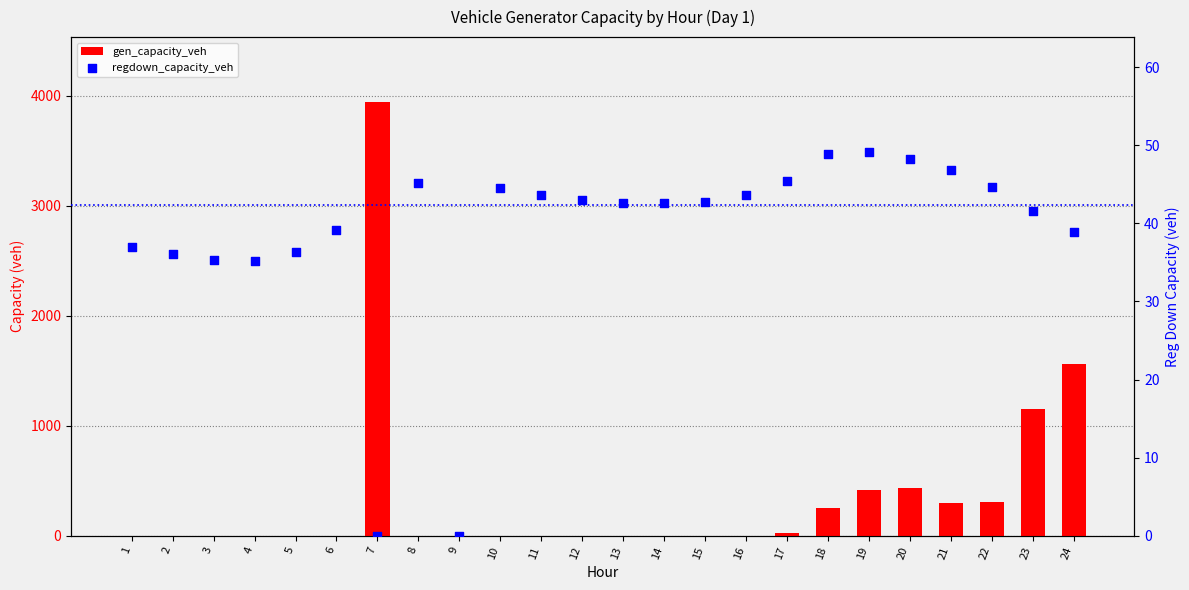

Which series contains the lowest Y value?

gen_capacity_veh